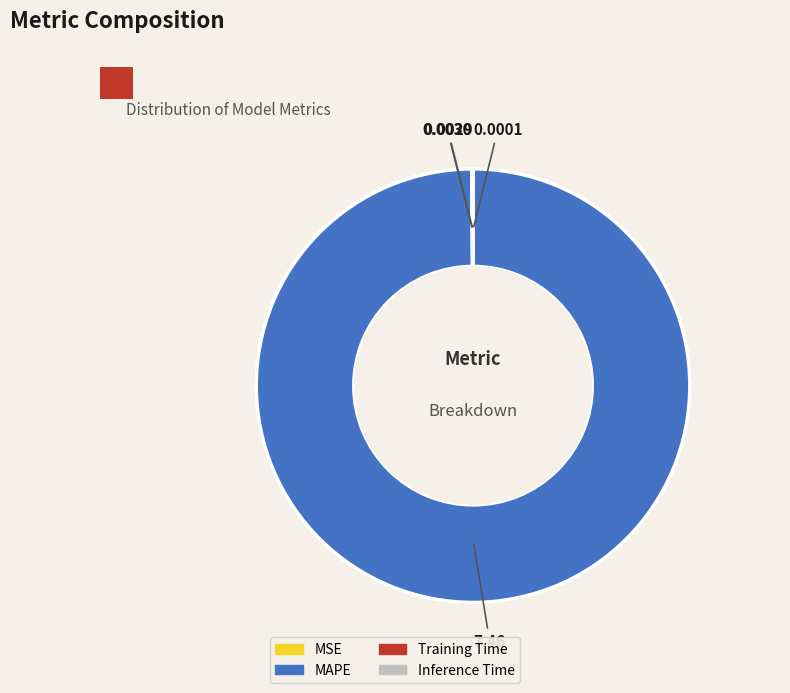

Which slice is the largest?

MAPE